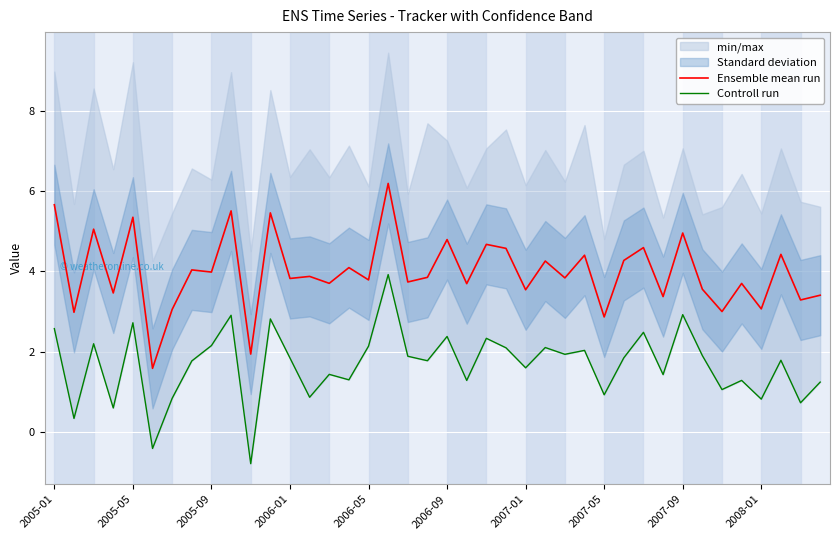

The Controll run series shows 4.0 at 2005-01. True or false?

False